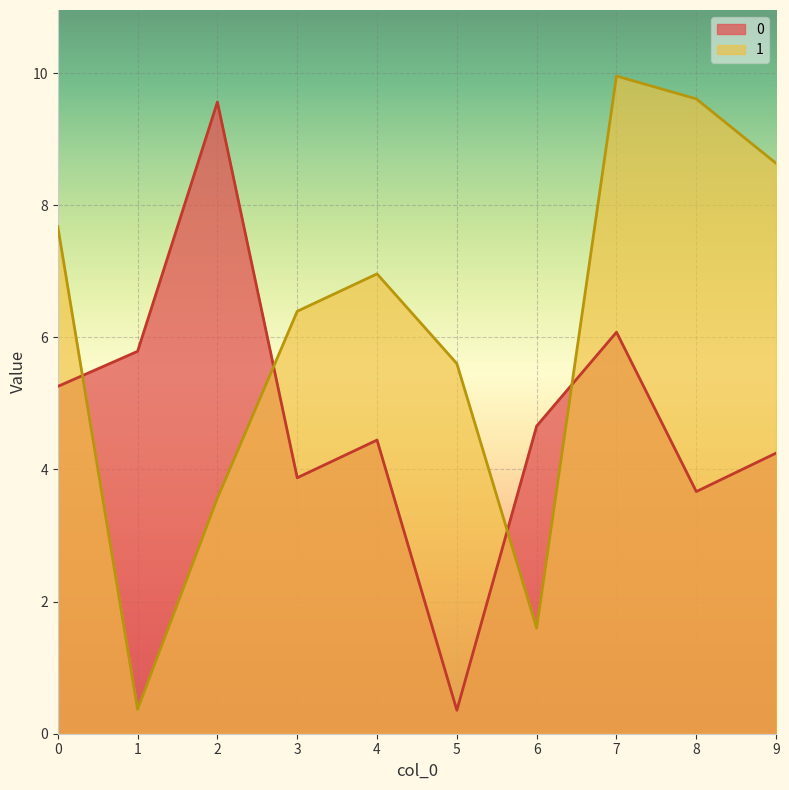

Rank the series by their average value, from lowest to highest.

0, 1